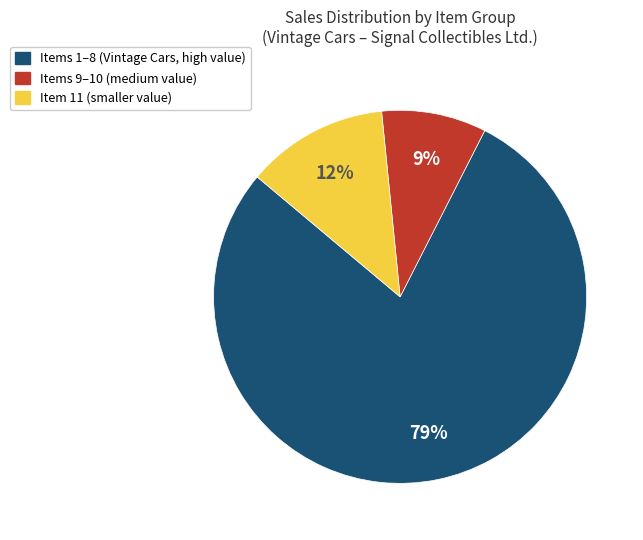

Is there any slice that represents more than half of the pie?

Yes